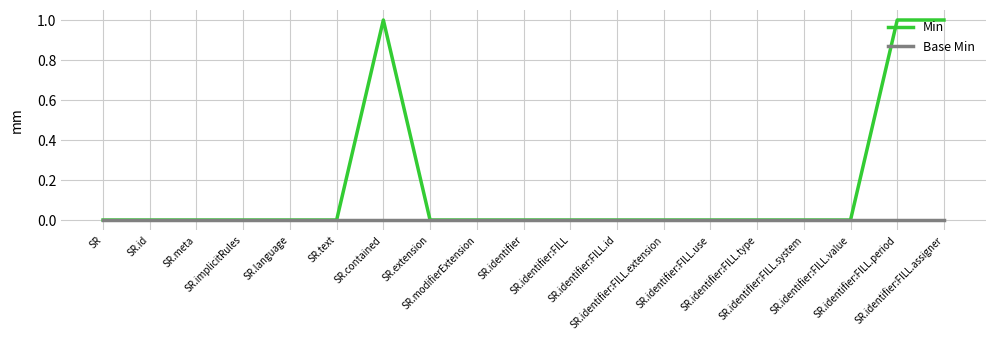

List the series in order of their peak value, lowest first.

Base Min, Min